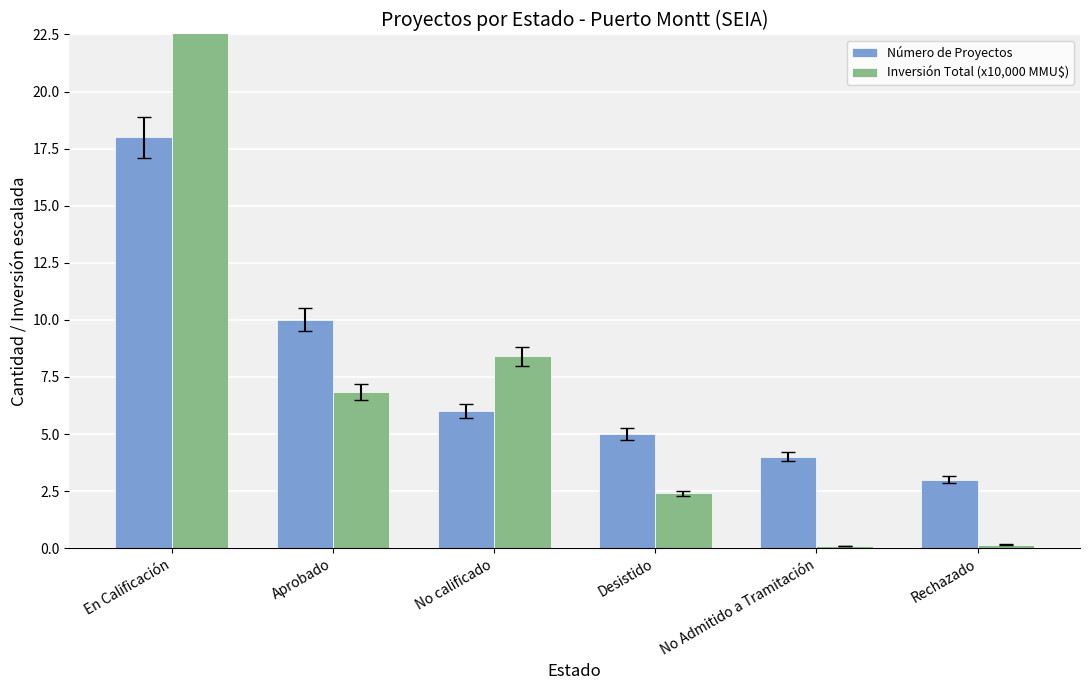

Which series changed the most between No calificado and Rechazado?

Inversión Total (x10,000 MMU$)